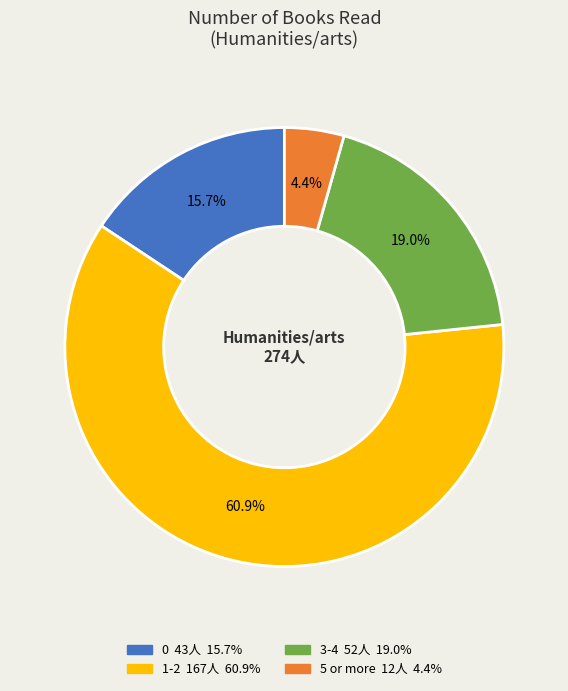

Is there a majority slice in this chart?

Yes